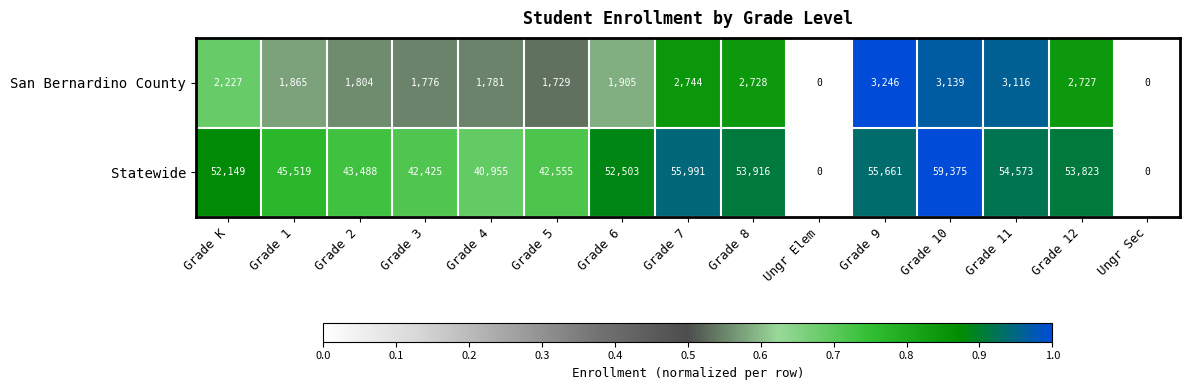

At which category does the chart reach its peak across all series?

Grade 10